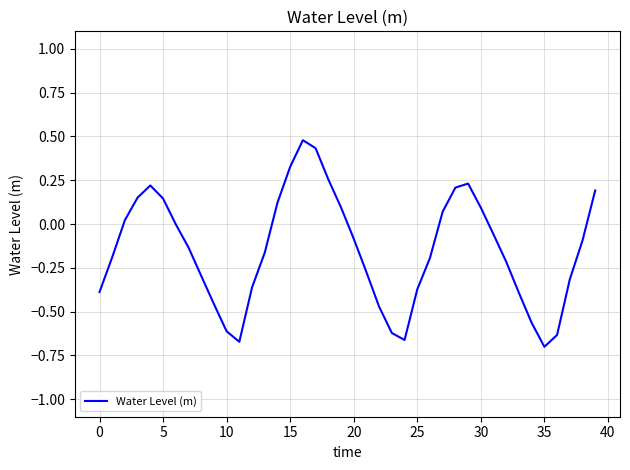

What is the greatest value displayed?

0.5